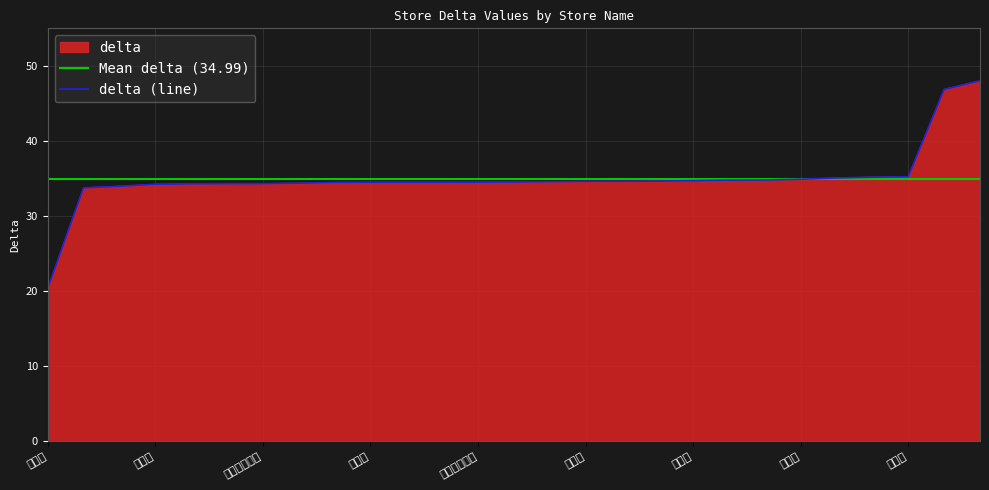

How many data points are above 34?

24